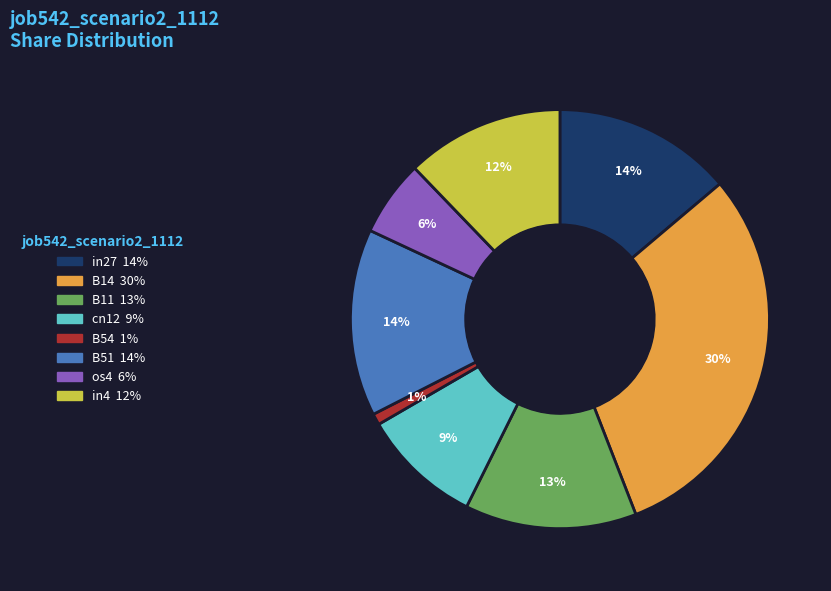

The in4 slice represents 12% of the pie. True or false?

True